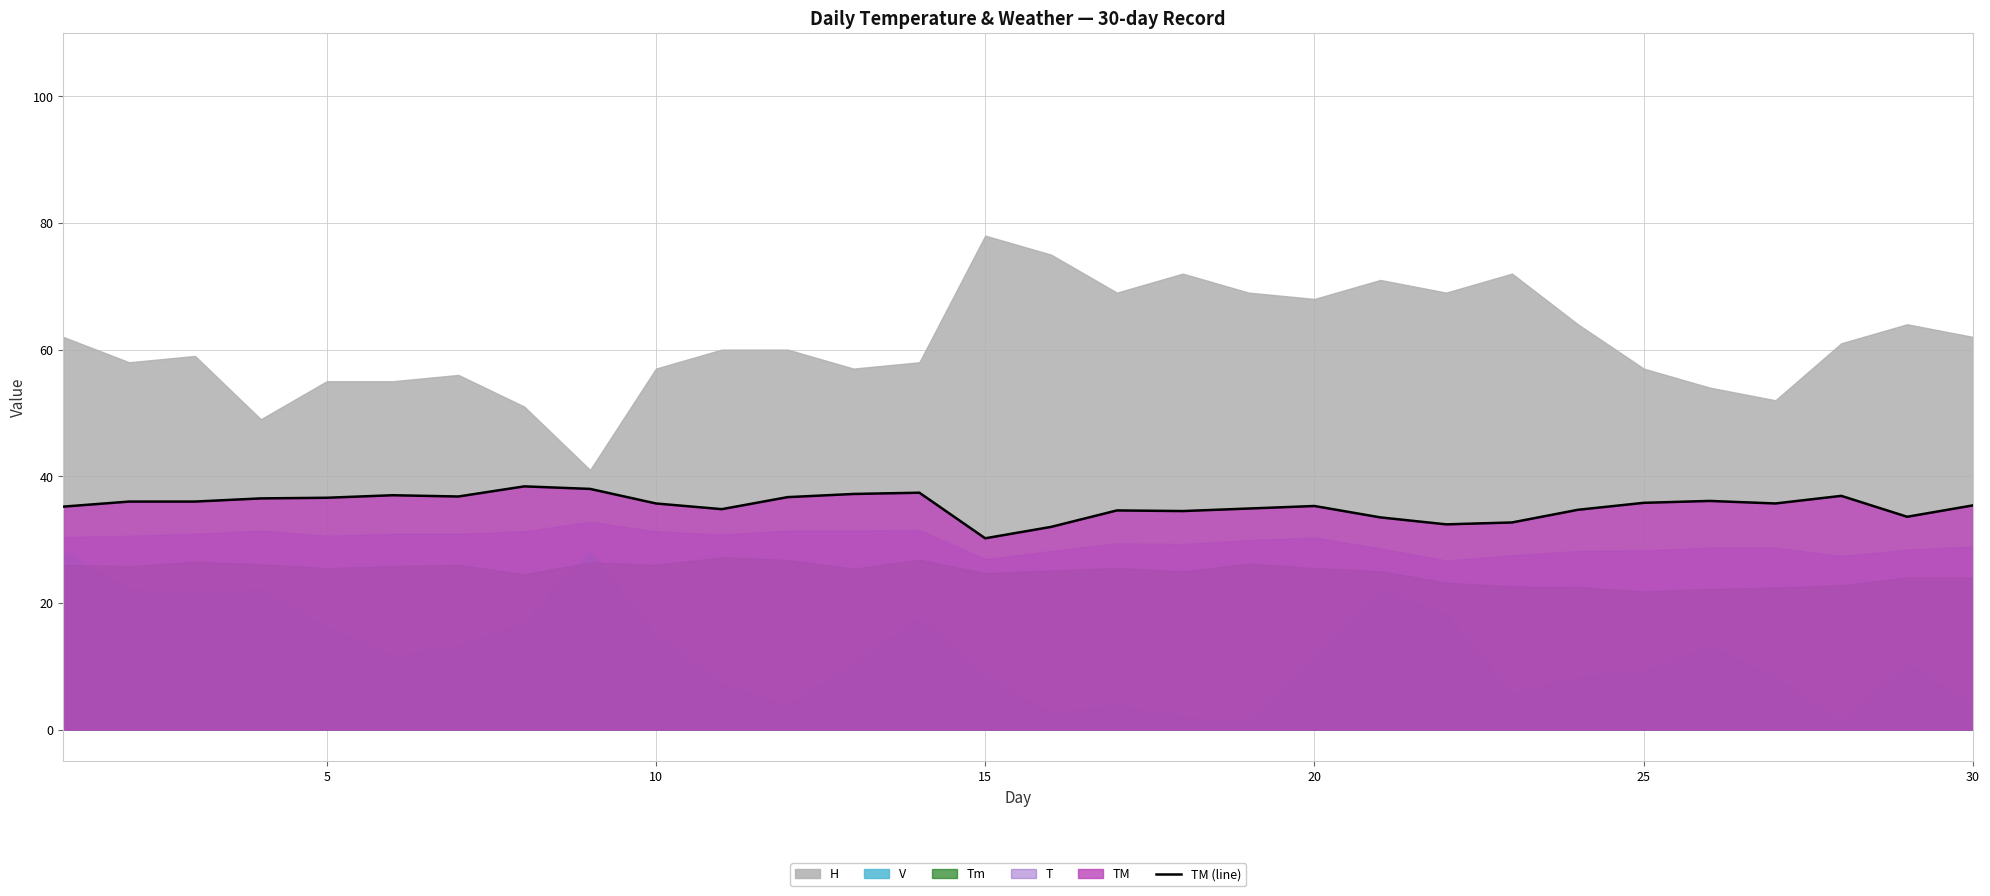

What is the minimum value for TM (line)?

30.2